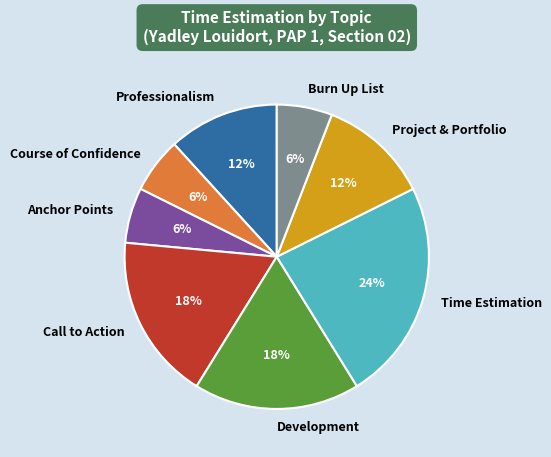

Approximately how many times larger is the value at Burn Up List compared to Call to Action?

0.3